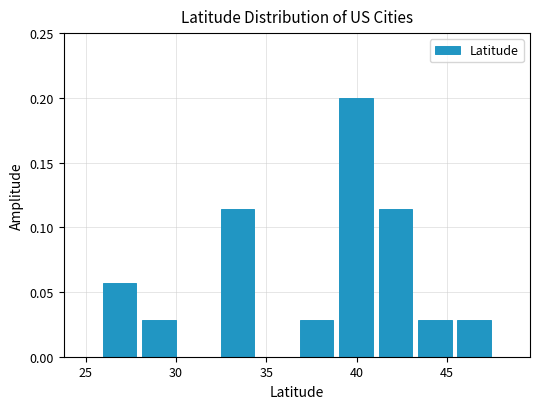

How tall is the bar that spans 26.0 to 28.0 on the x-axis? Neither the bar edges nor the heights are printed on the chart, so give them approximately, as read against the axes.

0.055